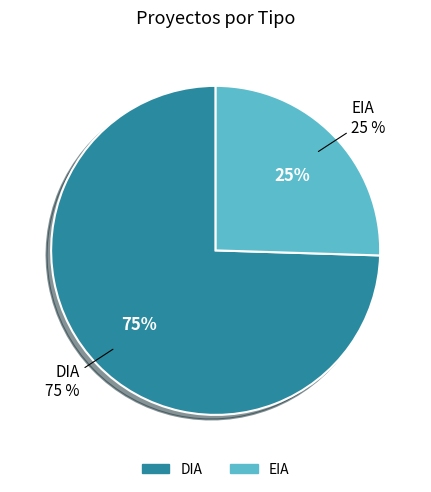

What is the majority slice?

DIA